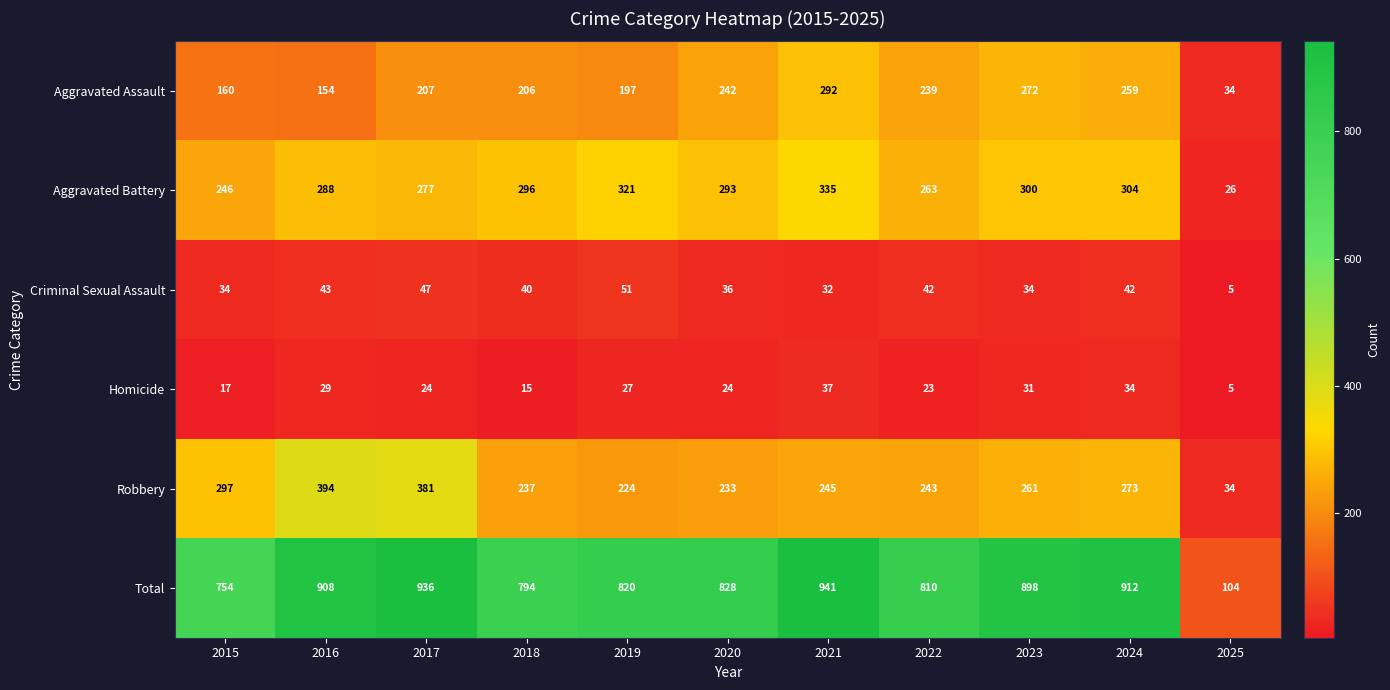

At which category does the chart reach its minimum across all series?

2025